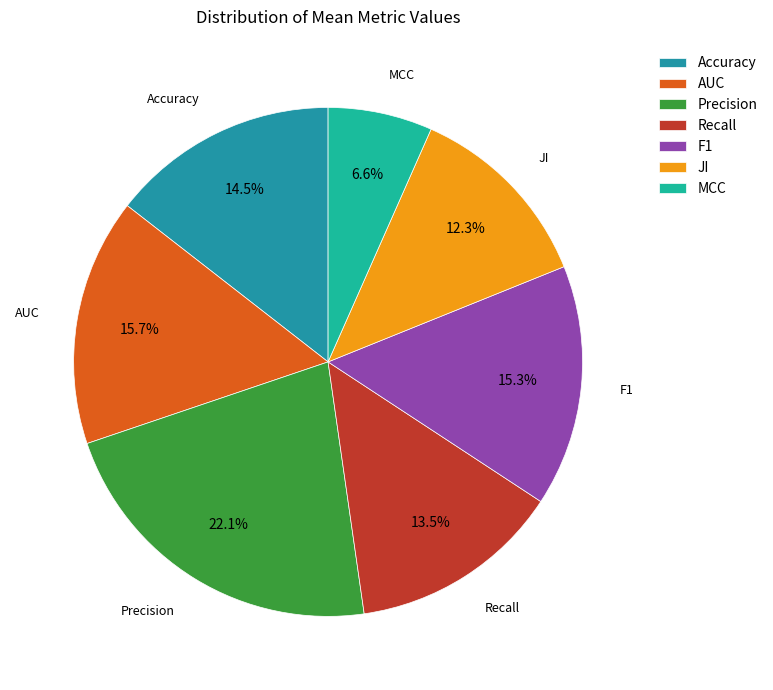

Between F1 and JI, which is larger?

F1